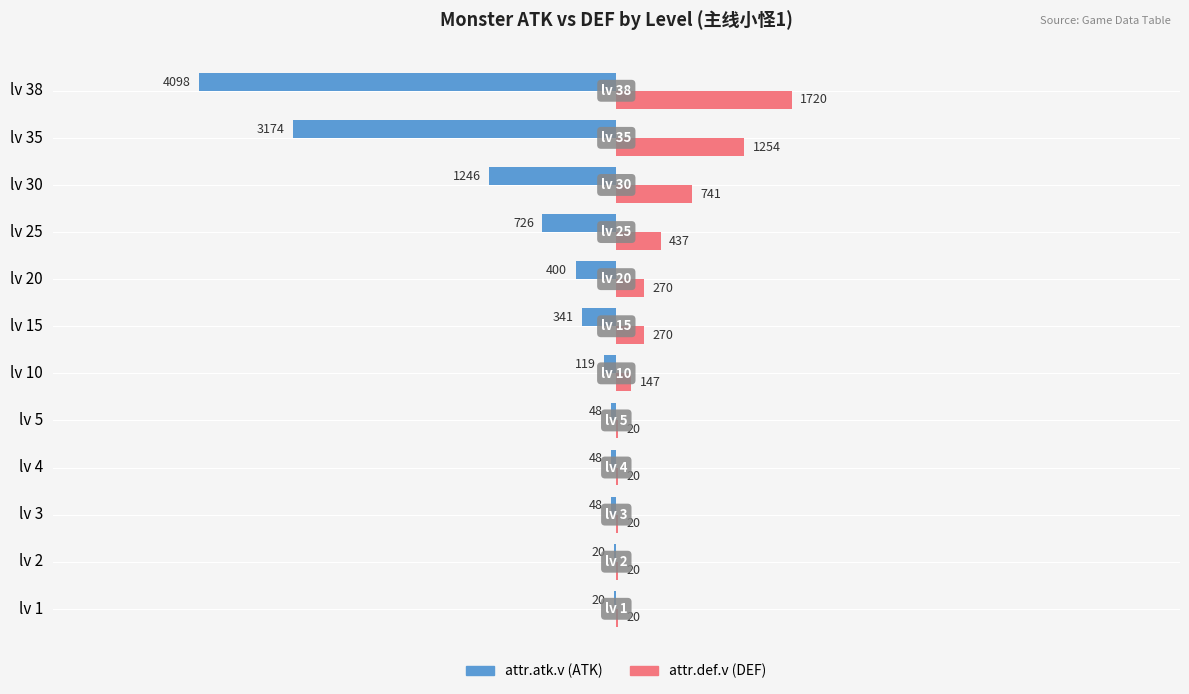

What is the total value across all series at lv 15?

-71